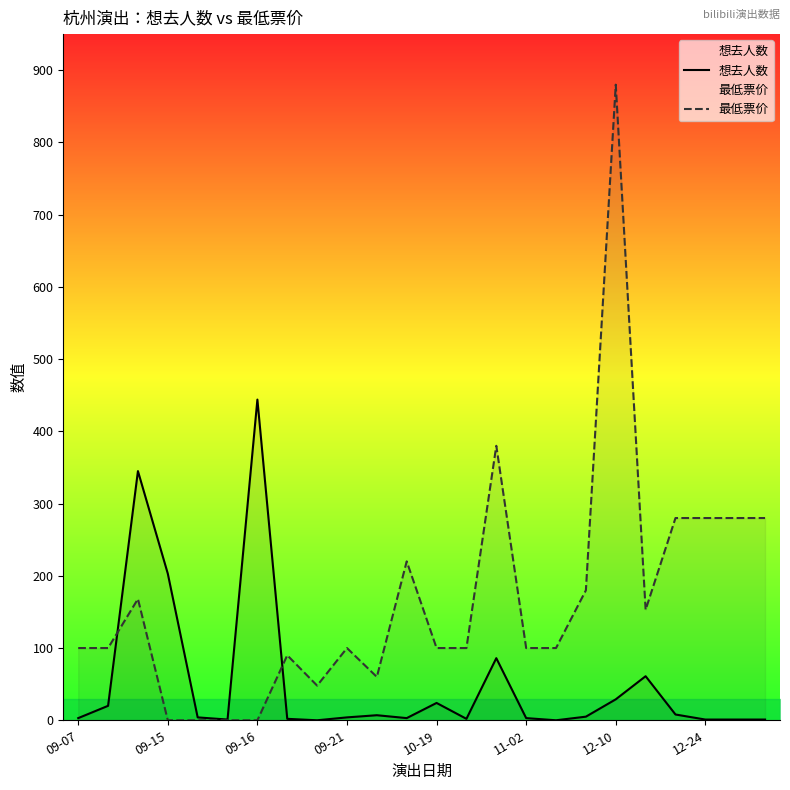

What is the greatest value displayed?

880